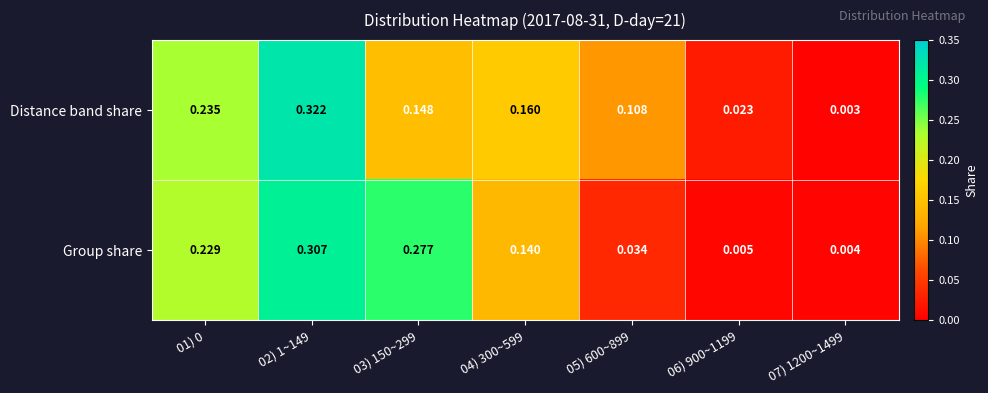

List the series in order of their overall mean, highest first.

Distance band share, Group share